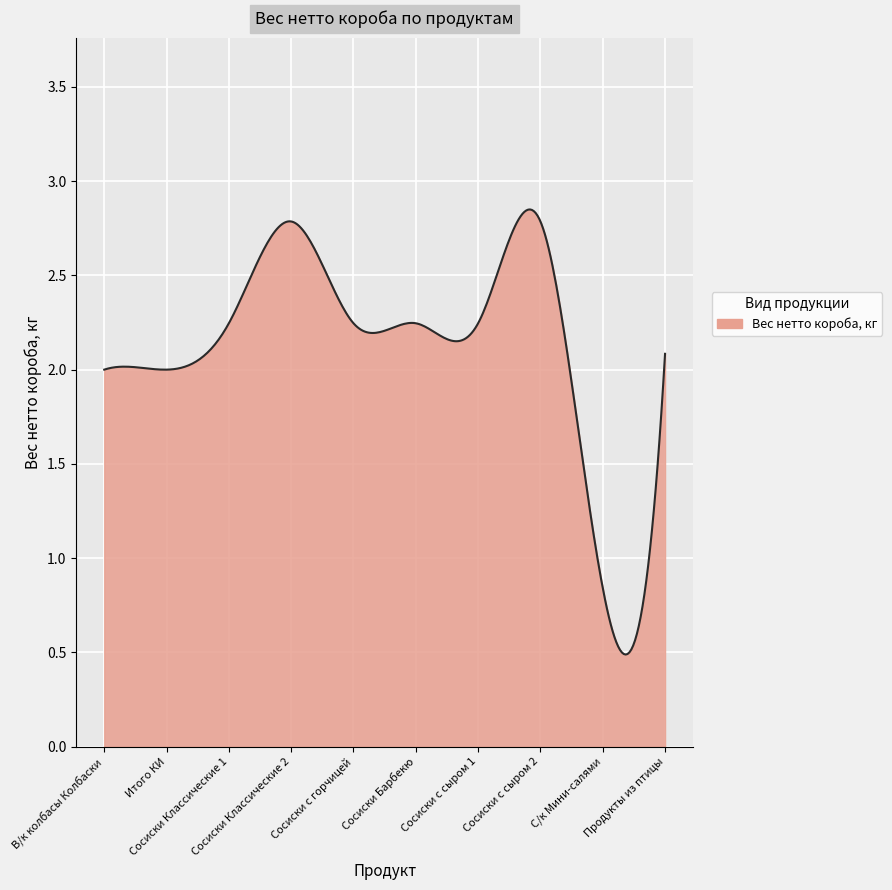

What is the smallest value displayed?

0.5